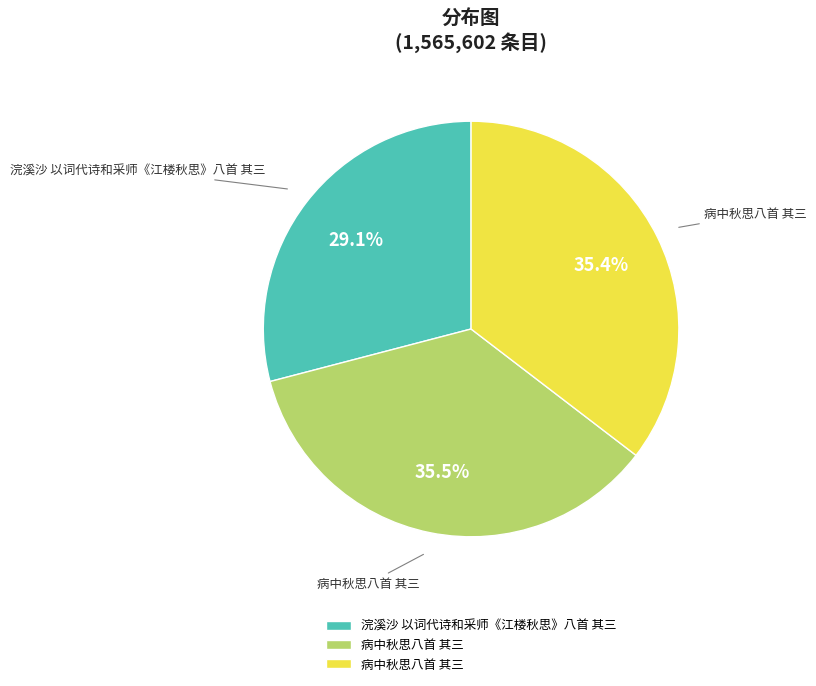

How many slices are in this pie chart?

3